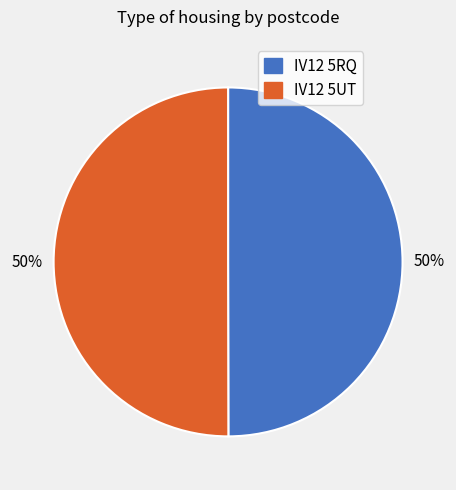

What percentage is the IV12 5RQ slice, to the nearest percent?

50%